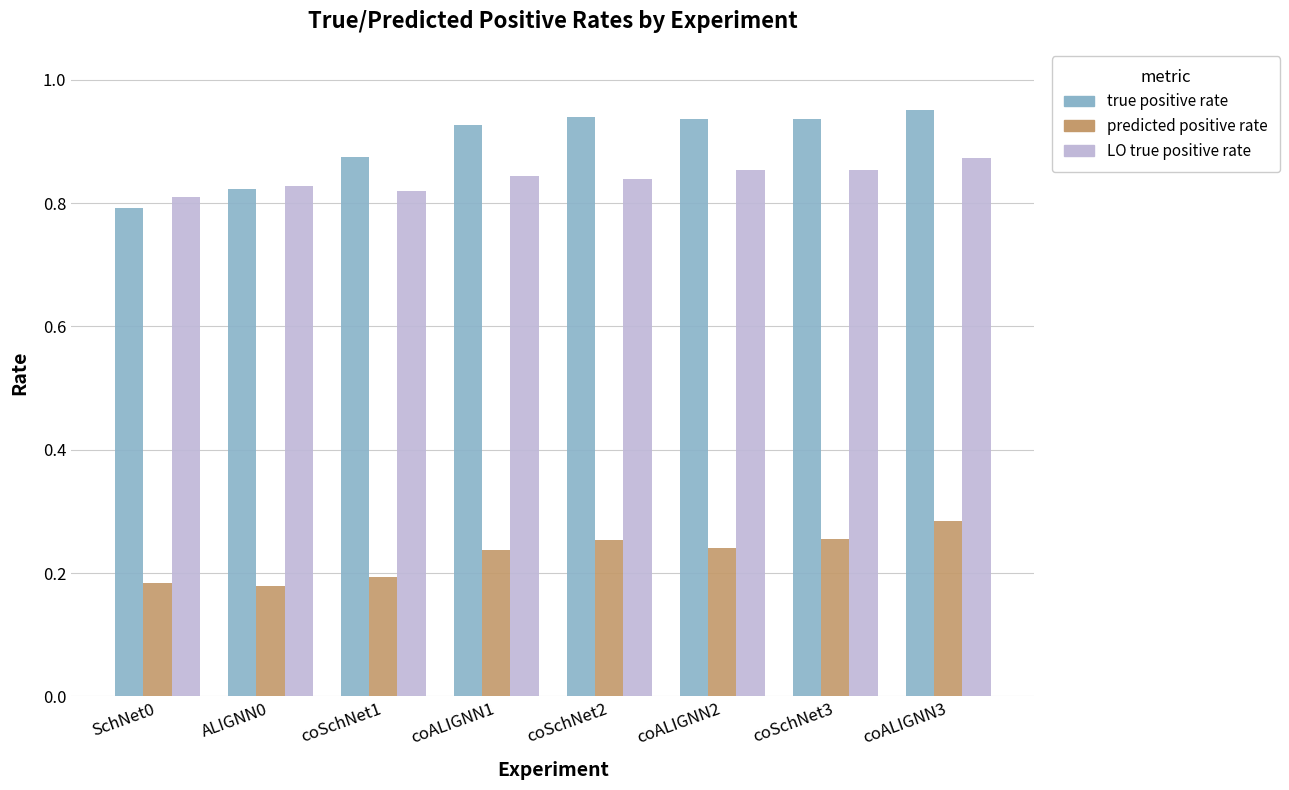

How many distinct data groups are displayed?

3